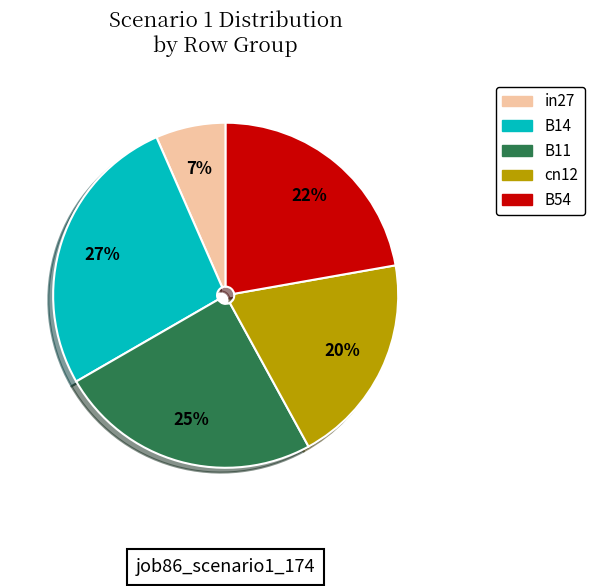

Do B11 and B54 together represent more than half of the pie?

No